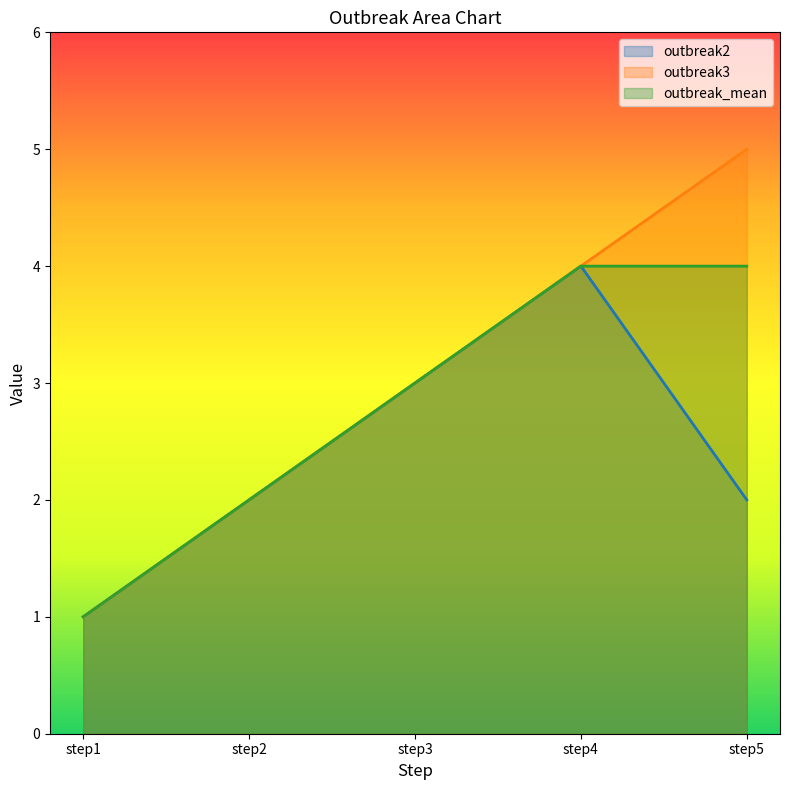

At step5, list the series in order from largest to smallest.

outbreak3, outbreak_mean, outbreak2